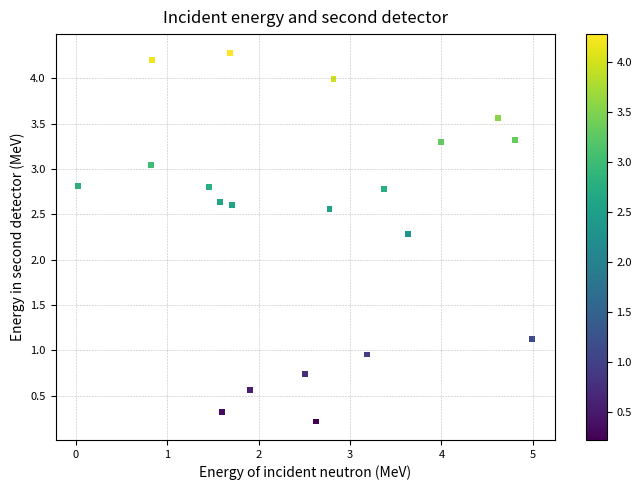

What is the range of X values (max minus min)?

5.0